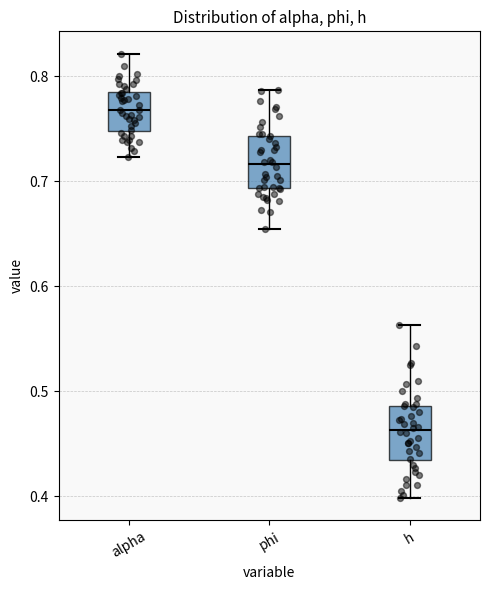

Reading left to right, read every box against the y-axis: the position of its median line, the range the box covers, and the ends of its whiskers. The values are not printed on the chart, so give them approximately, as read against the axis.

alpha: median 0.77, box 0.75 to 0.79, whiskers 0.72 to 0.82
phi: median 0.72, box 0.69 to 0.74, whiskers 0.65 to 0.79
h: median 0.46, box 0.43 to 0.49, whiskers 0.40 to 0.56